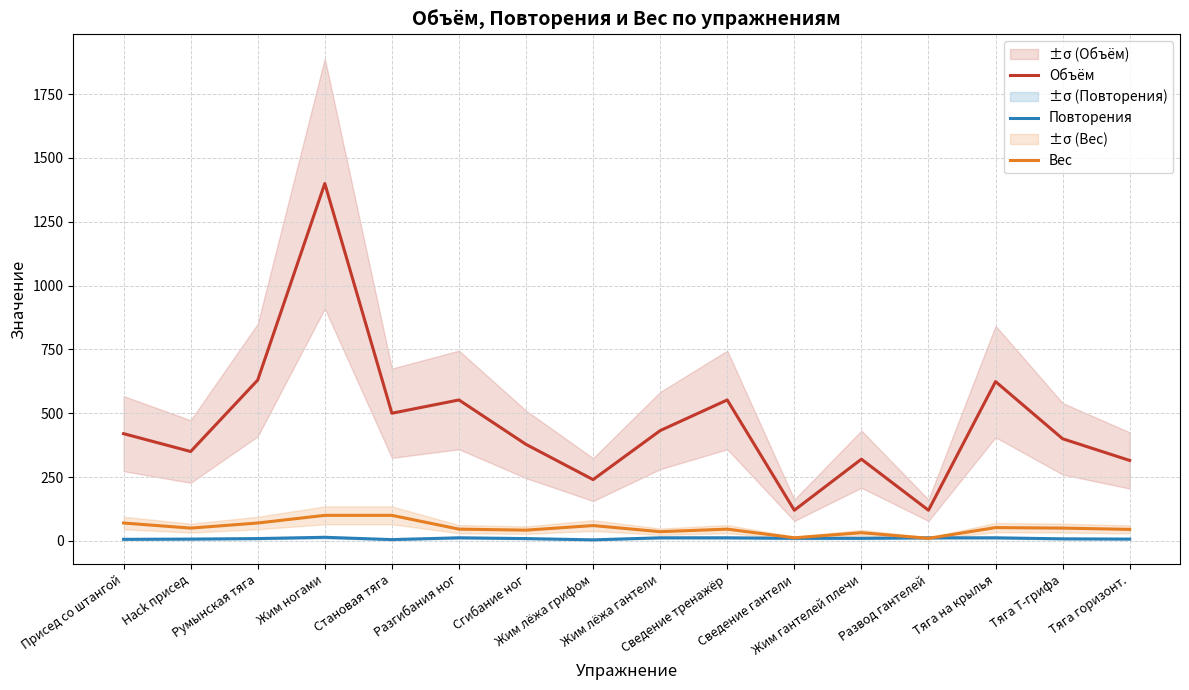

What position from the left is Присед со штангой?

1